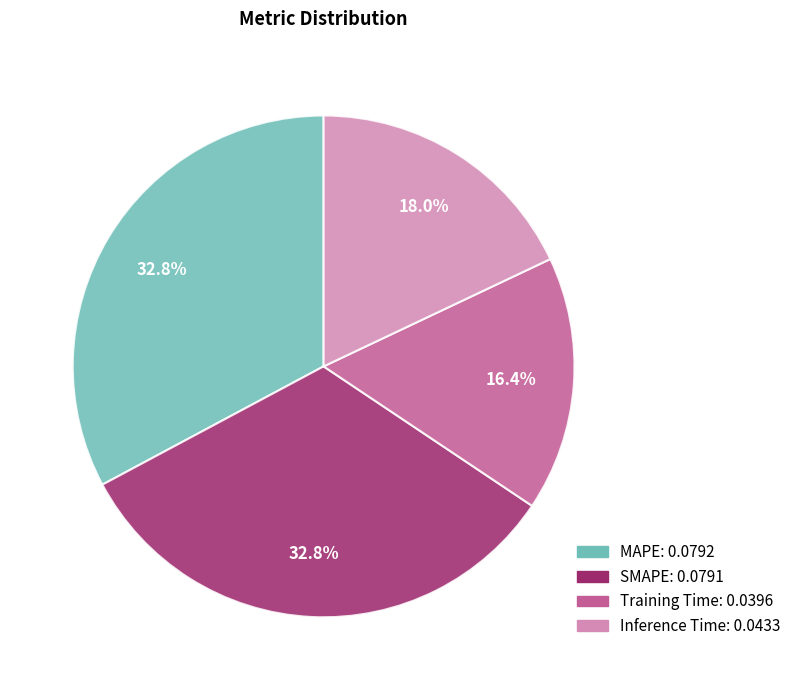

How many slices are in this pie chart?

4